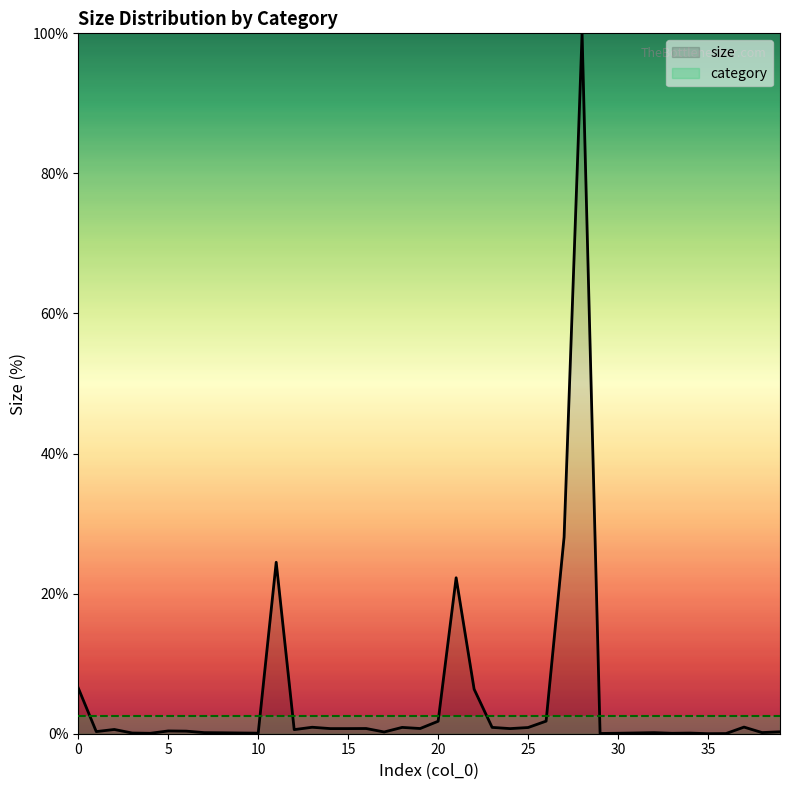

How many points are lower than both their immediate neighbors (excluding endpoints)?

11